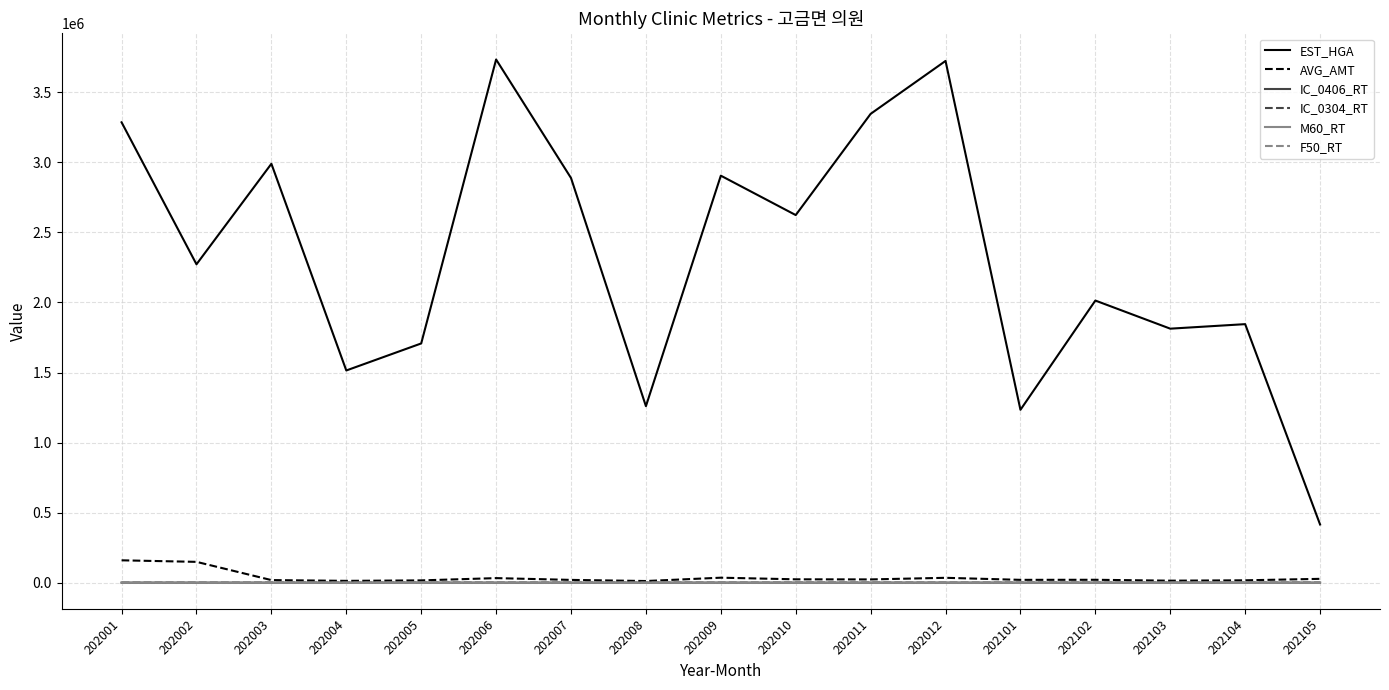

Is it true that IC_0304_RT equals 0.0 at 202009?

True